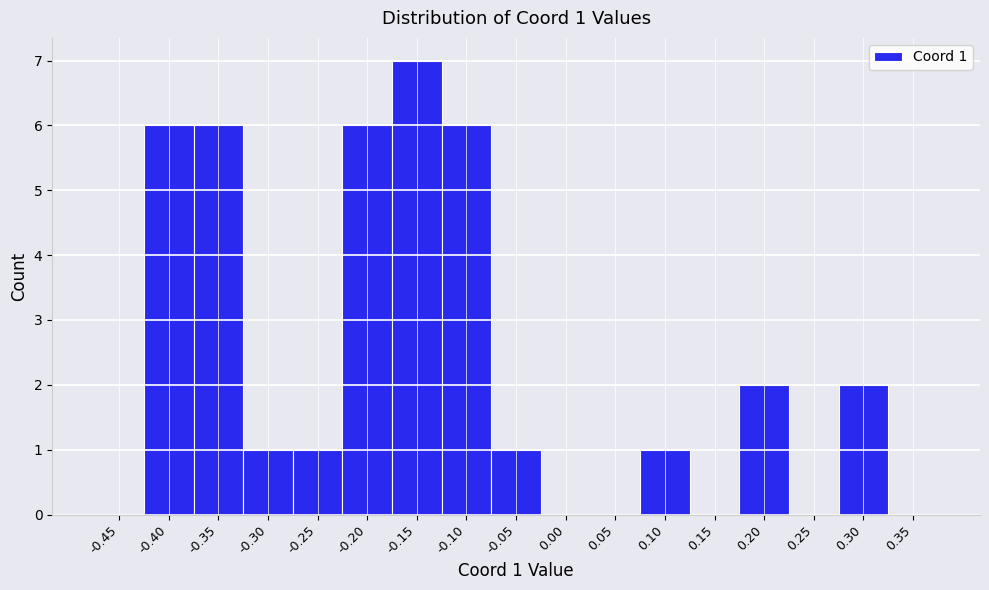

Reading left to right, extract all data points from this chart.

-0.45=0	-0.40=6	-0.35=6	-0.30=1	-0.25=1	-0.20=6	-0.15=7	-0.10=6	-0.05=1	0.00=0	0.05=0	0.10=1	0.15=0	0.20=2	0.25=0	0.30=2	0.35=0